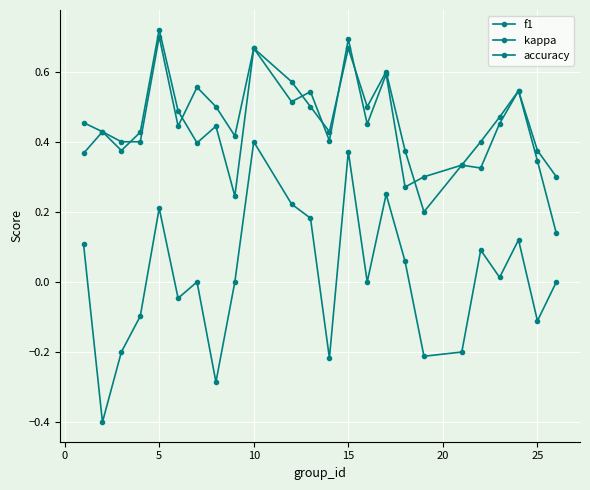

Is this an area chart (filled region under the line)?

No